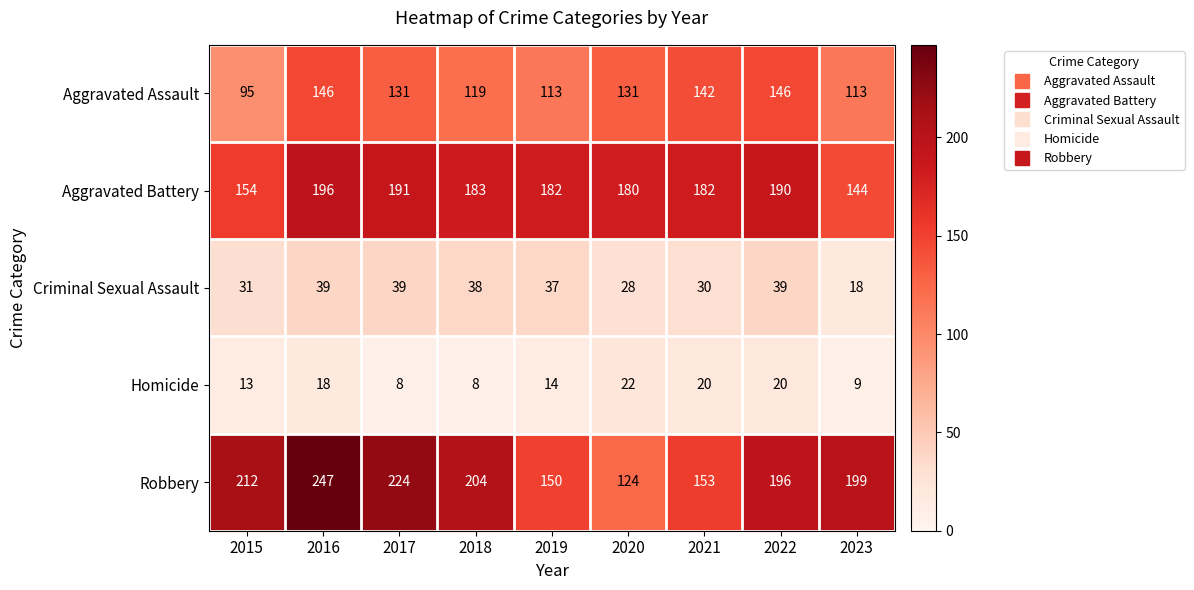

List the series in order of their peak value, highest first.

Robbery, Aggravated Battery, Aggravated Assault, Criminal Sexual Assault, Homicide